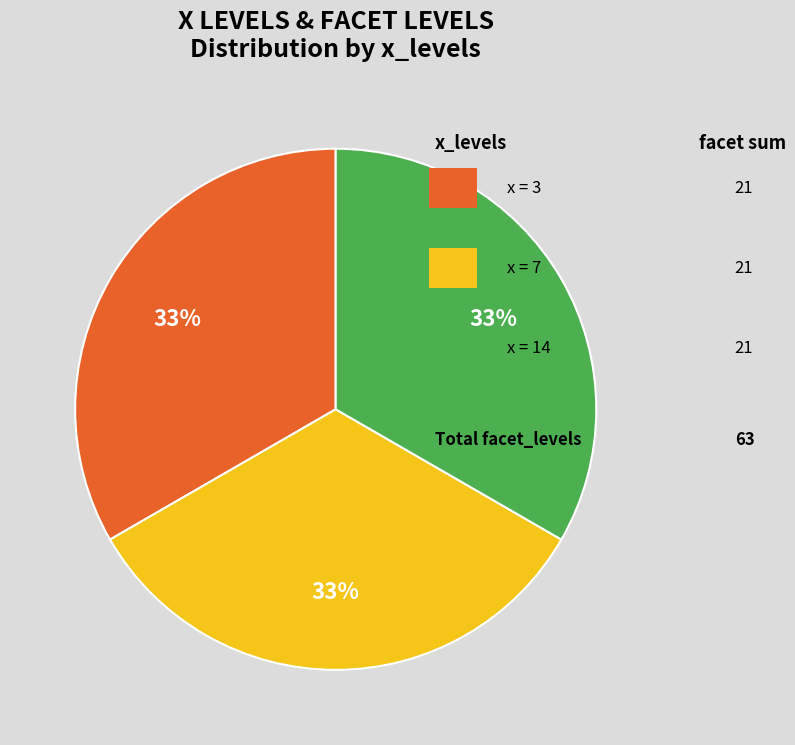

Does any single category account for the majority?

No